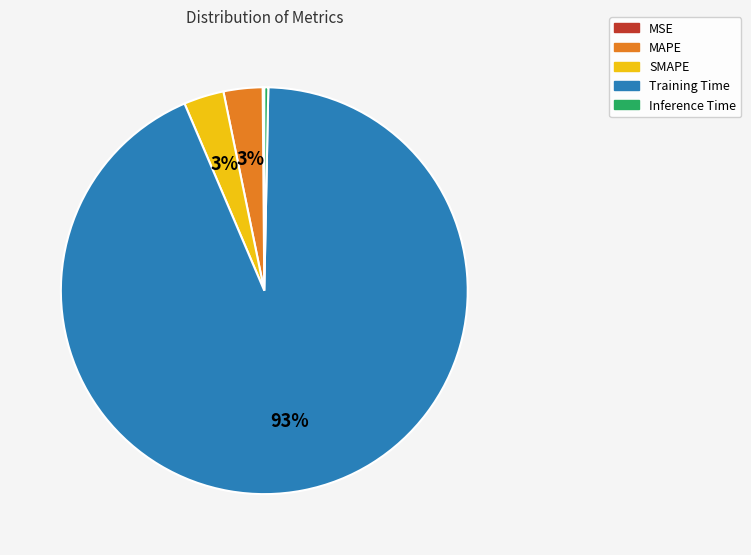

To the nearest percent, what is the average slice percentage?

20%